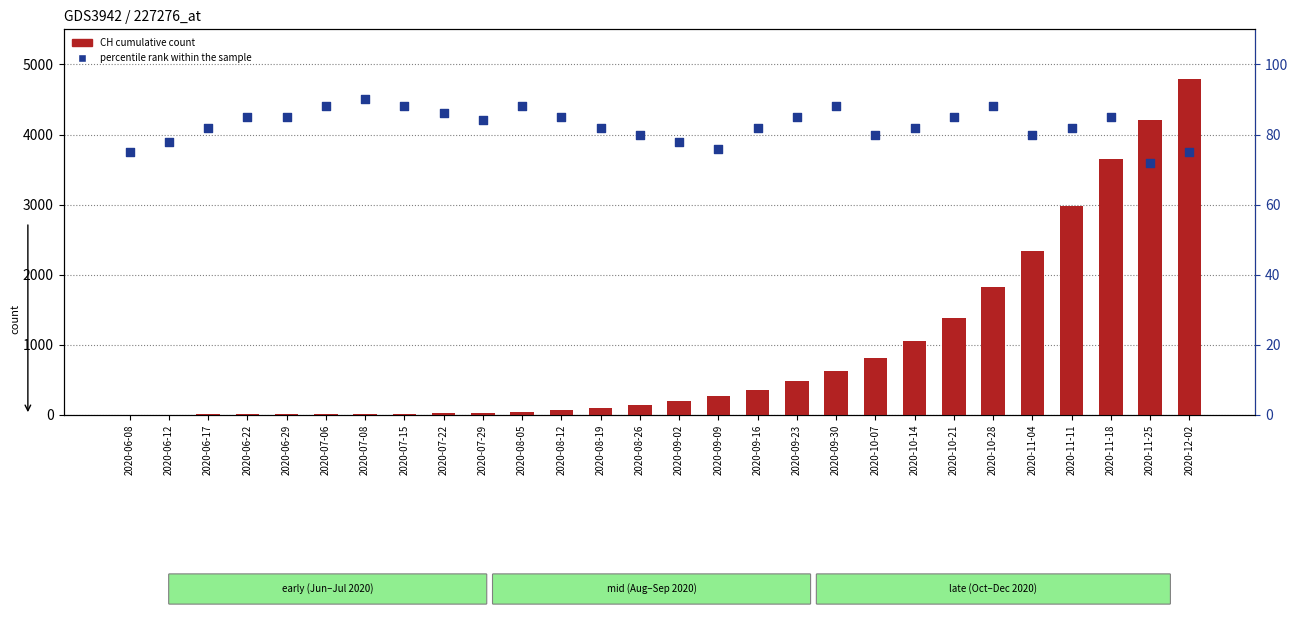

Is the value of CH cumulative count at 2020-10-07 greater than the value of percentile rank within the sample at 2020-11-18?

Yes